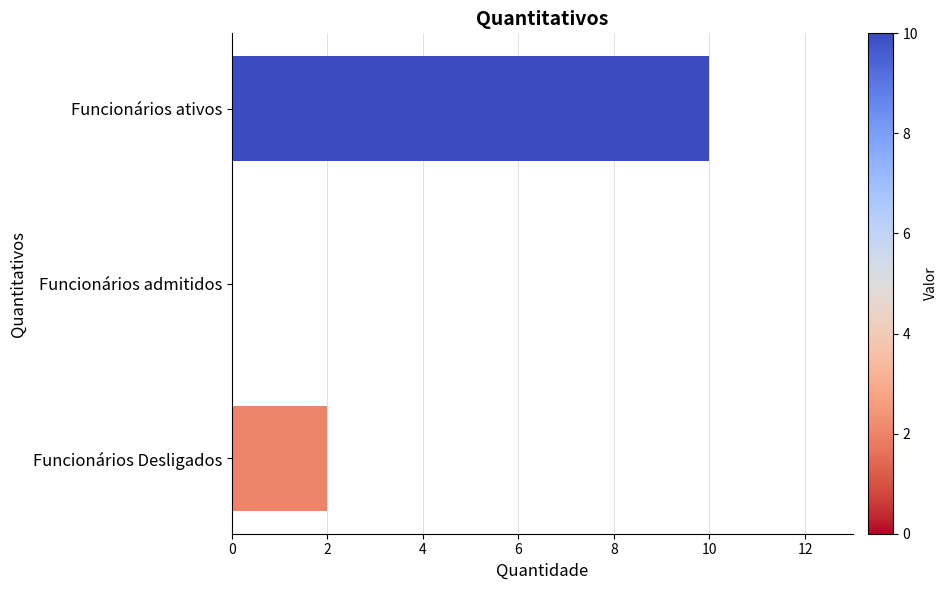

How many positive values are there?

2